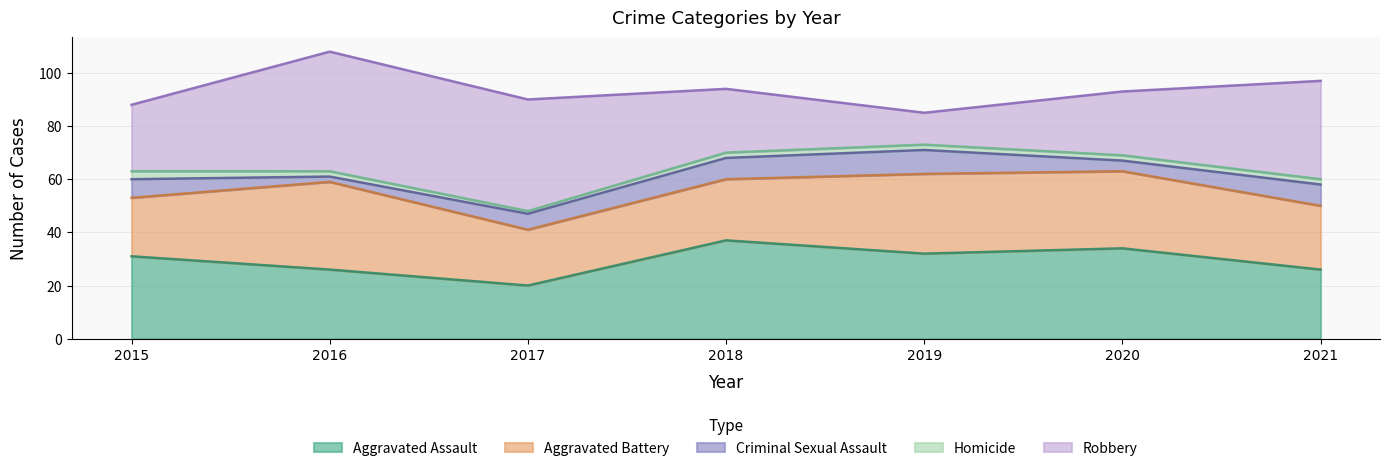

Read the Aggravated Battery value at 2017, to the nearest 10.

20